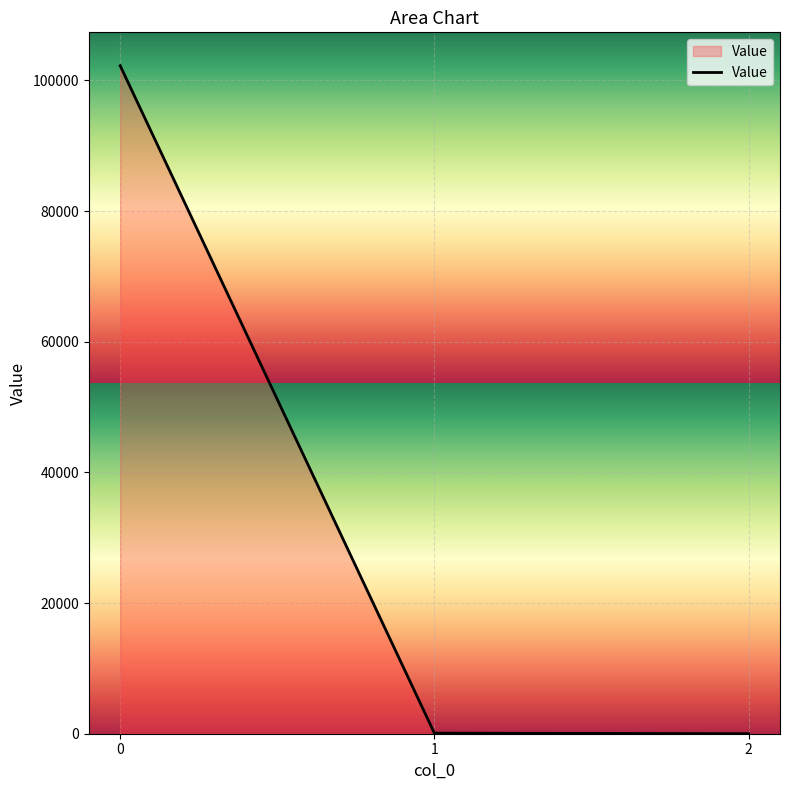

The value at 0 is 65370.3. True or false?

False